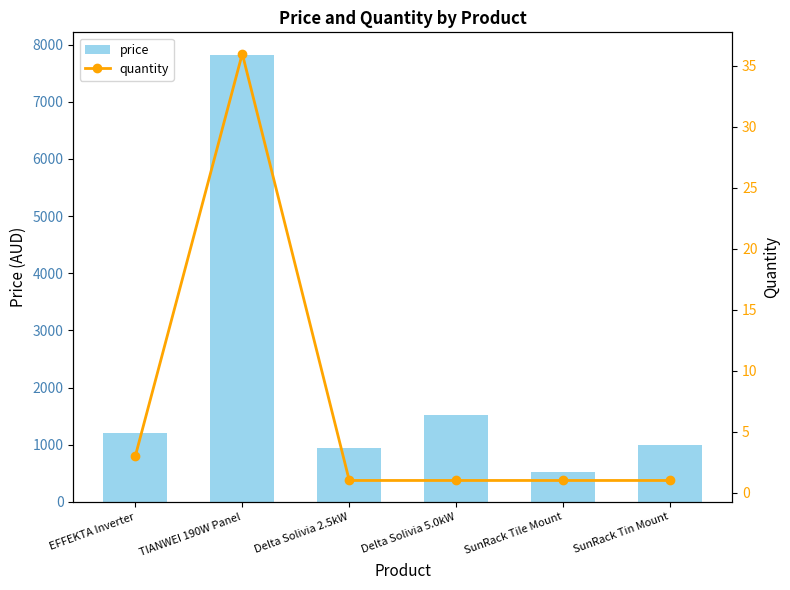

How many categories are shown in the chart?

6